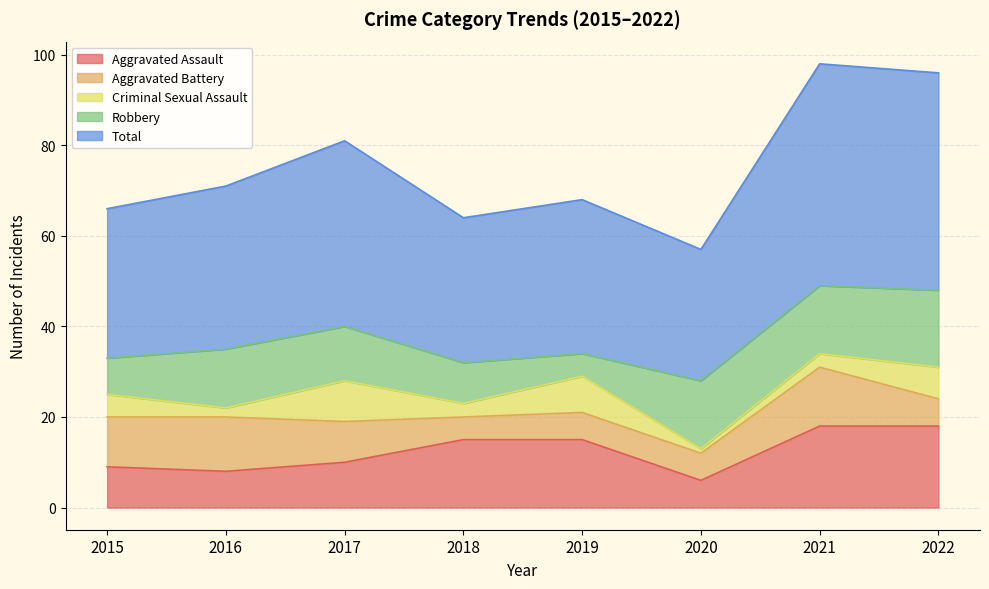

True or false: Total and Aggravated Battery cross at least once.

False